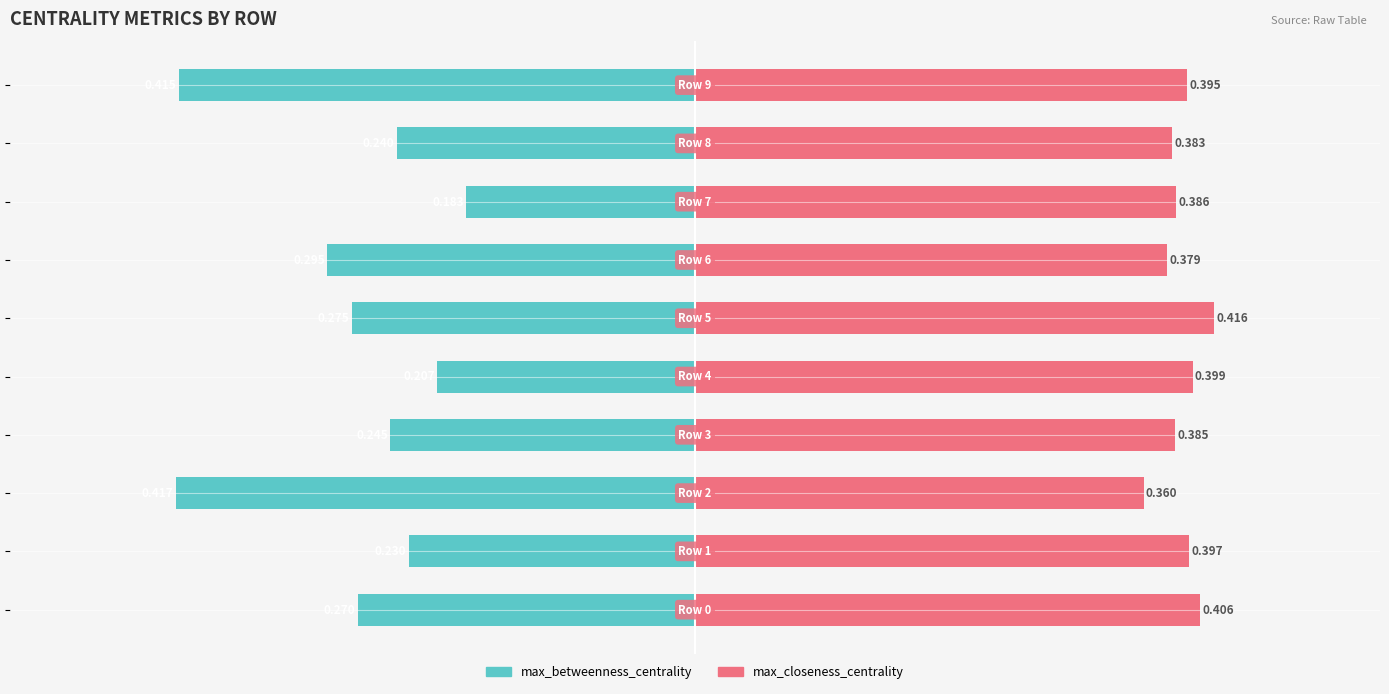

Reading left to right, what are all the values shown in this chart?

max_betweenness_centrality: -0.3	-0.2	-0.4	-0.2	-0.2	-0.3	-0.3	-0.2	-0.2	-0.4
max_closeness_centrality: 0.4	0.4	0.4	0.4	0.4	0.4	0.4	0.4	0.4	0.4